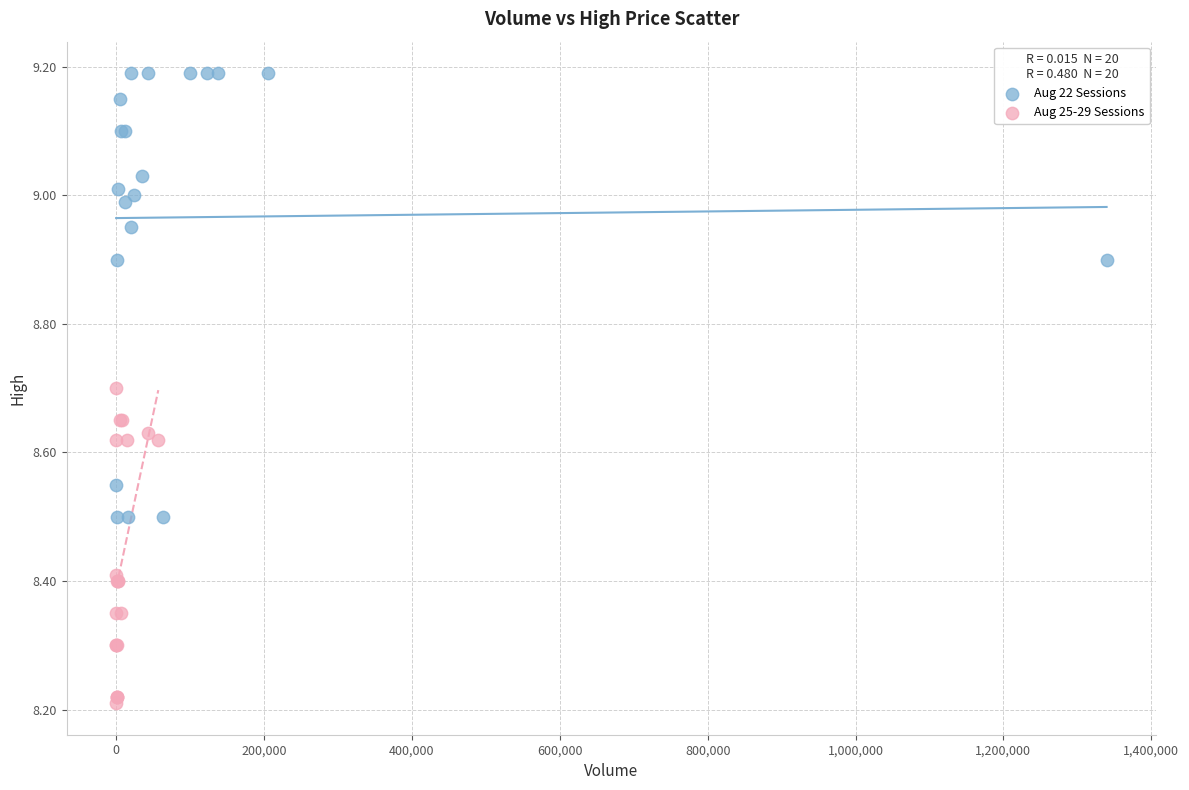

What are all the series names shown in the legend?

Aug 22 Sessions, Aug 25-29 Sessions